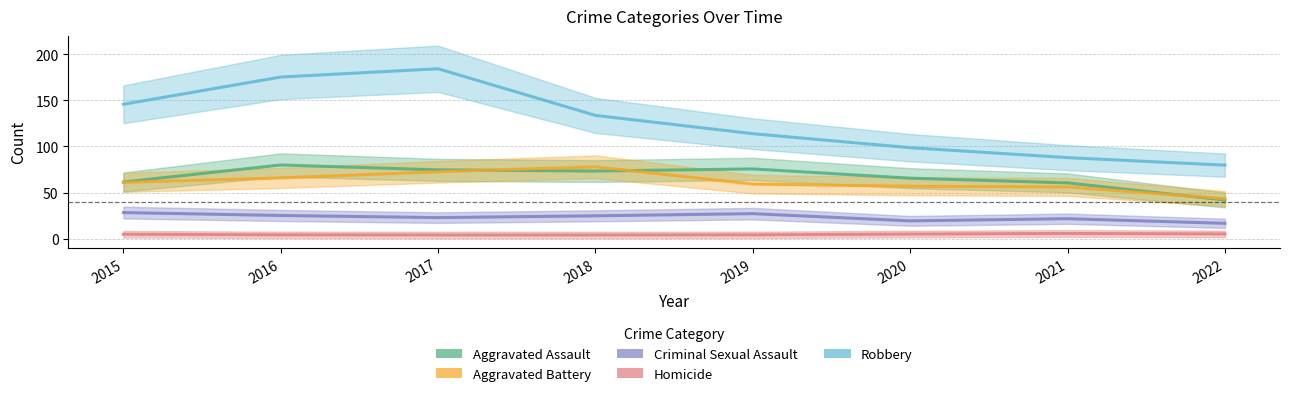

What is the greatest value displayed?

184.2